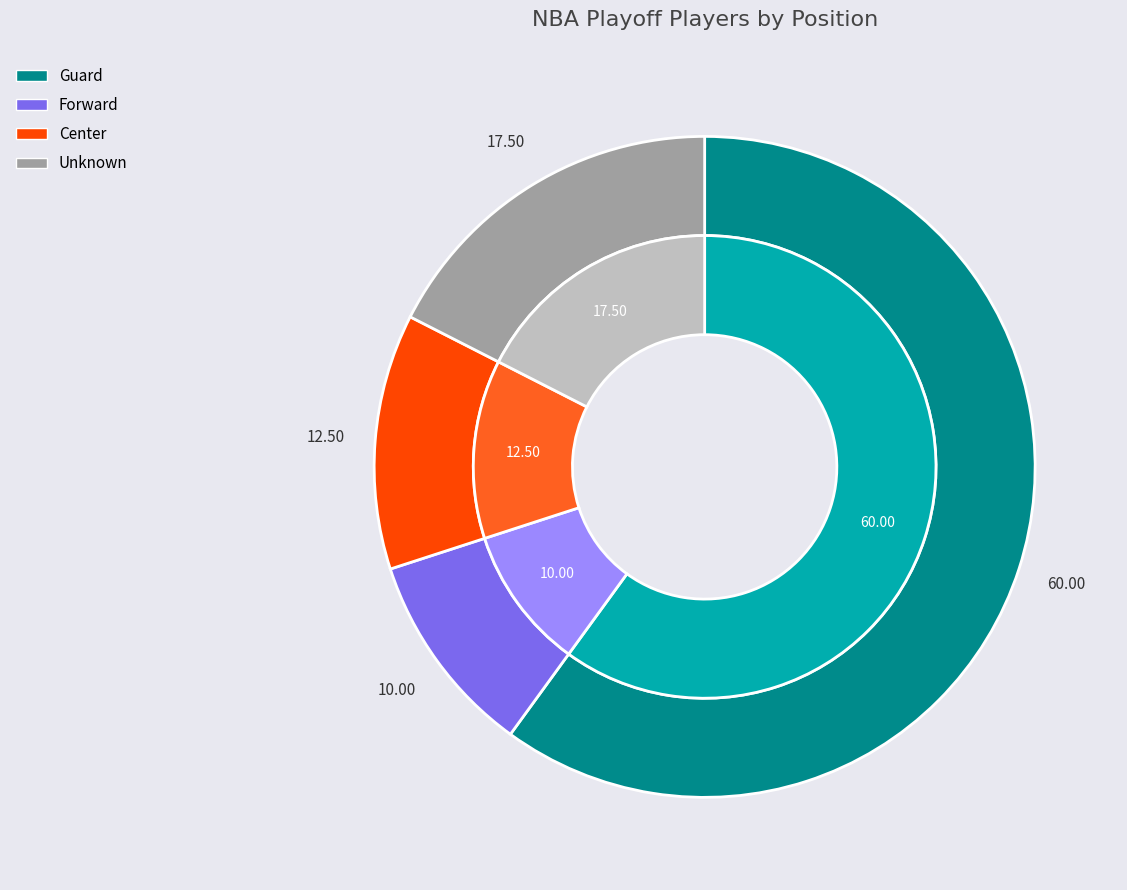

What is the largest slice in the pie chart?

Guard